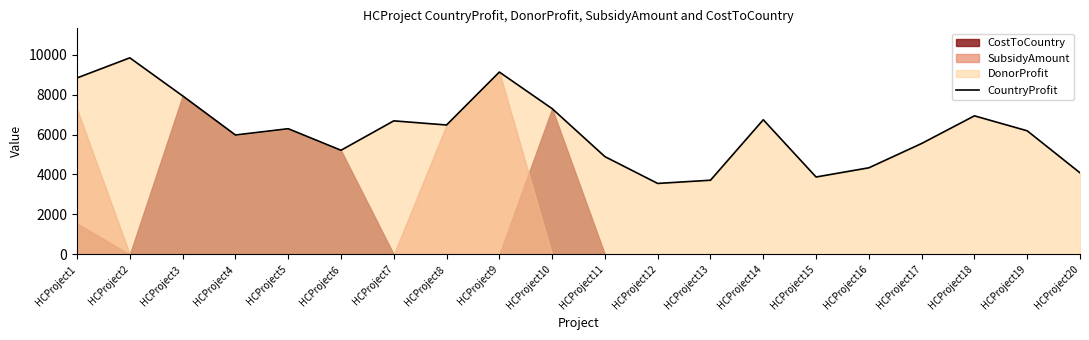

What is the value of the 17th point from the left?

5551